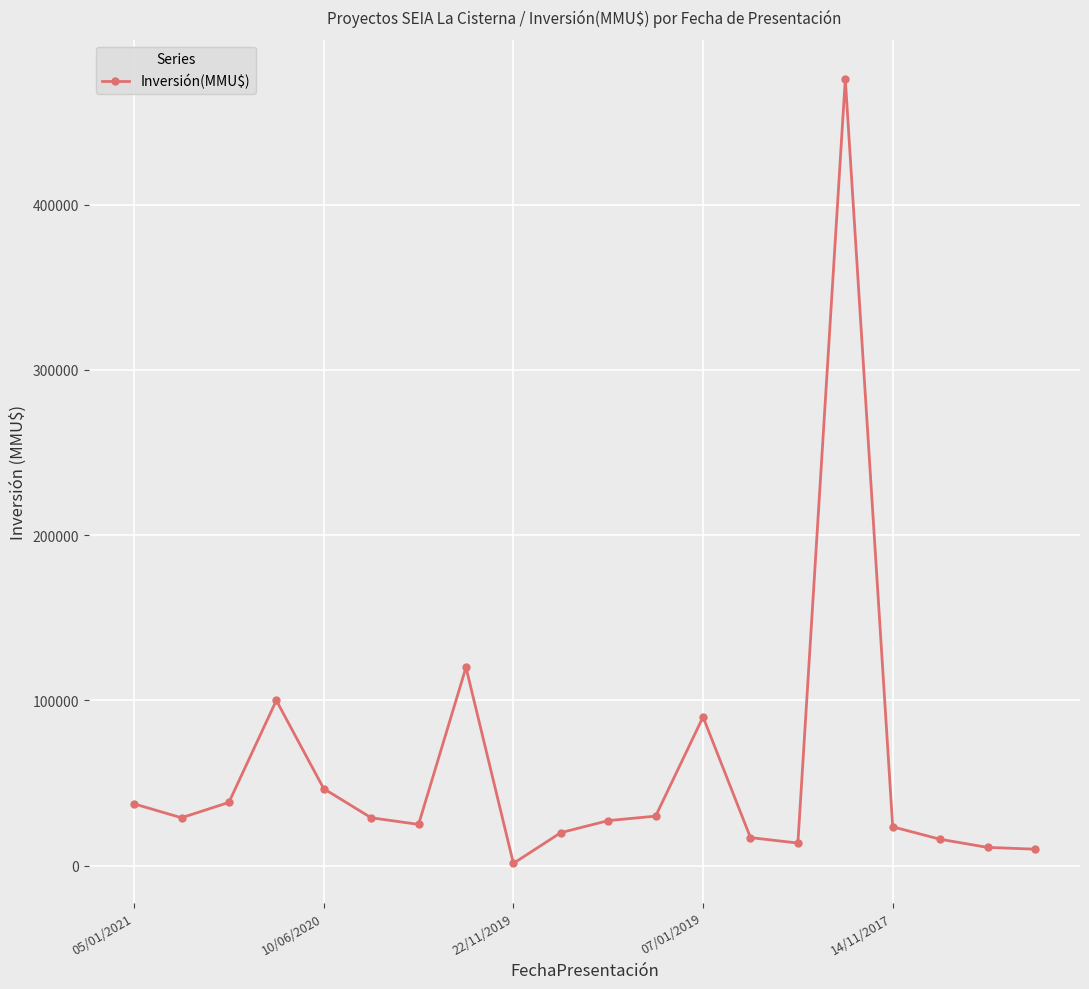

How many series are shown in this chart?

1